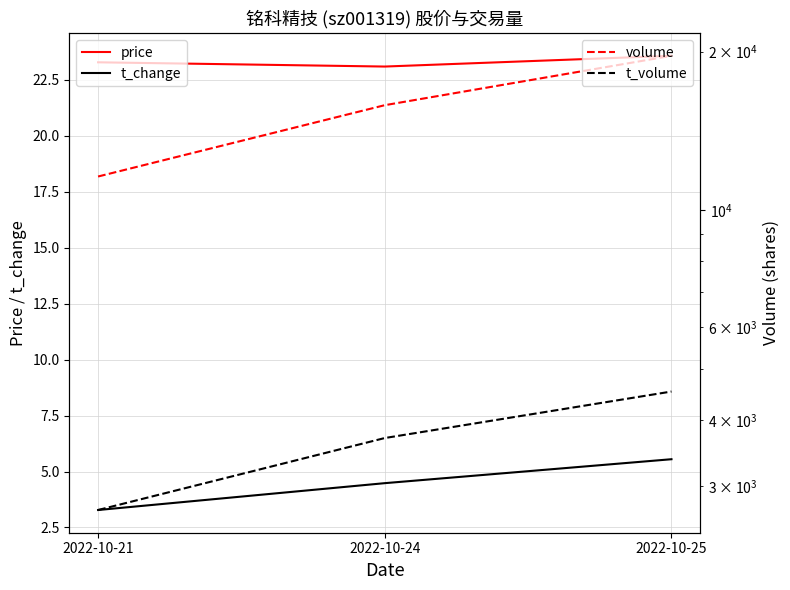

List the series in order of their peak value, lowest first.

t_change, price, t_volume, volume